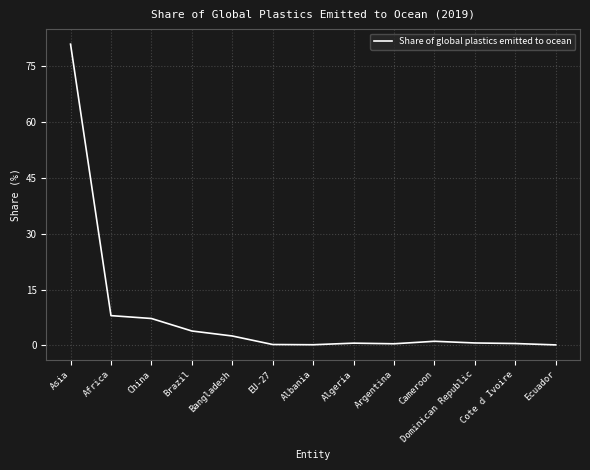

What is the minimum value shown in the chart?

0.1